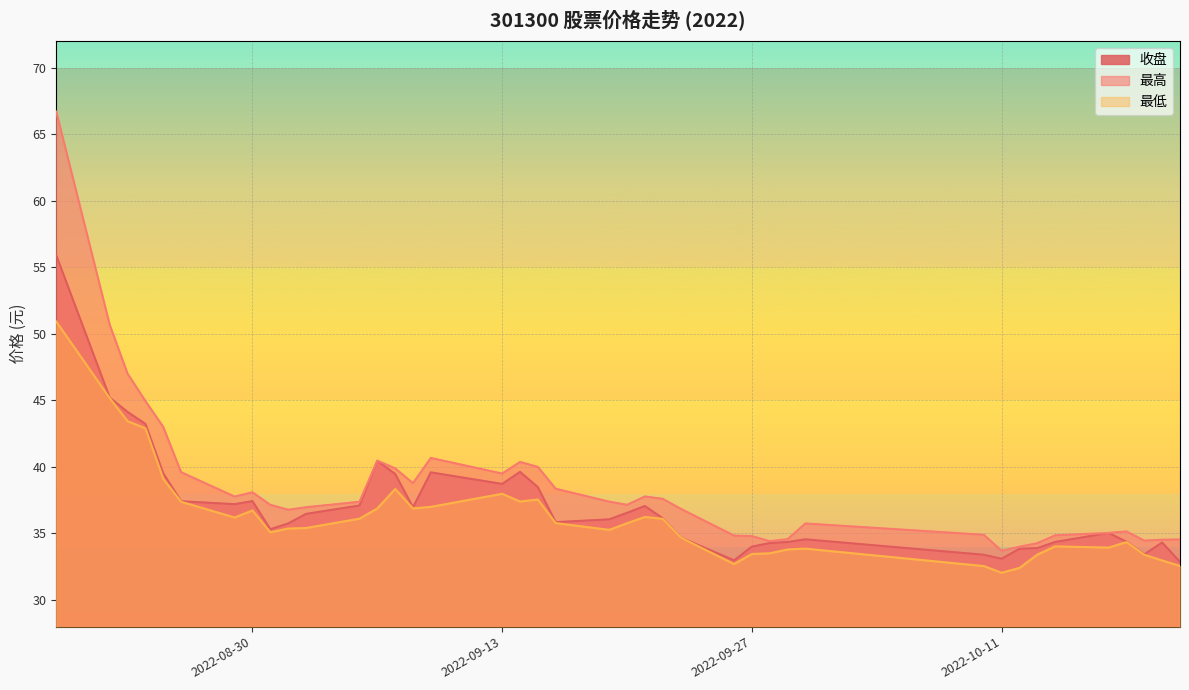

Is the value of 最低 at 2022-09-07 greater than the value of 最高 at 2022-08-26?

No